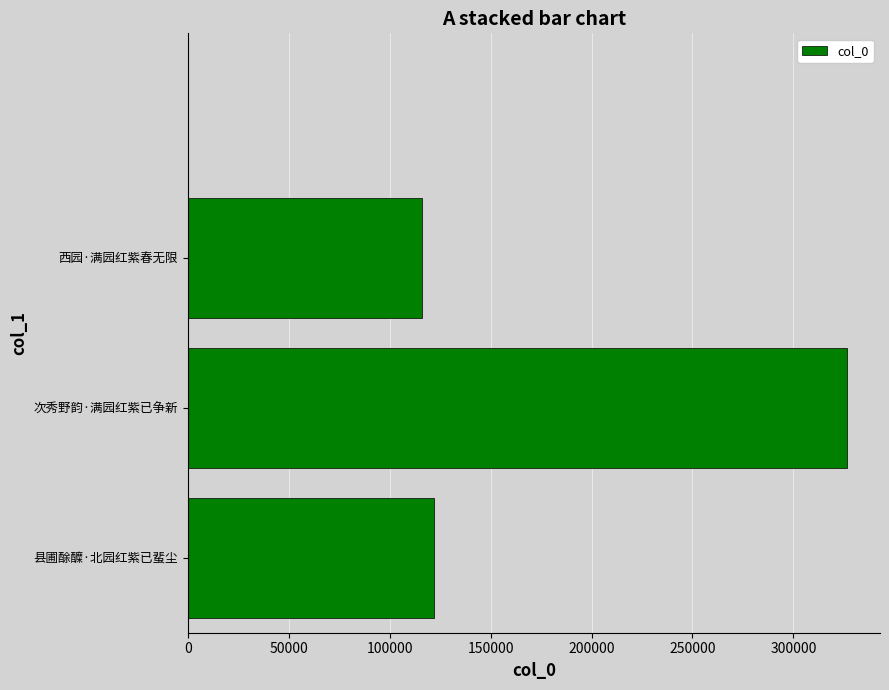

What is the difference between the maximum and minimum values?

210603